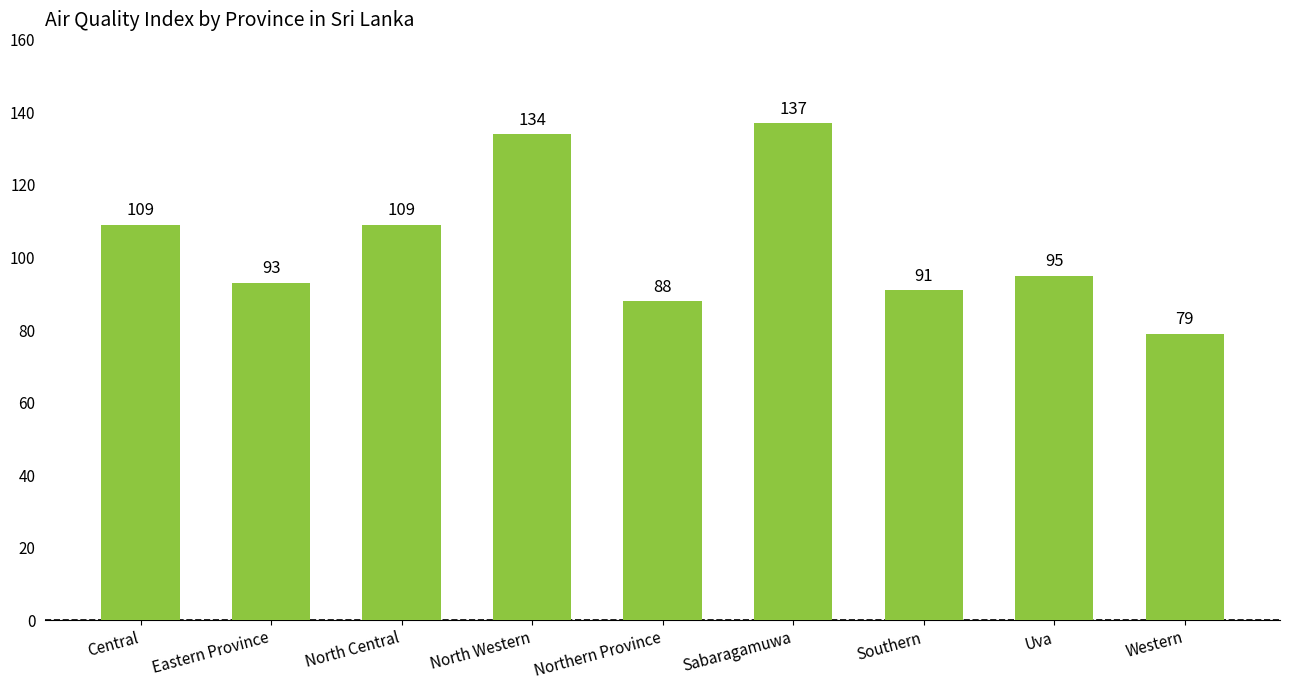

What is the change in value from North Central to Uva?

-14